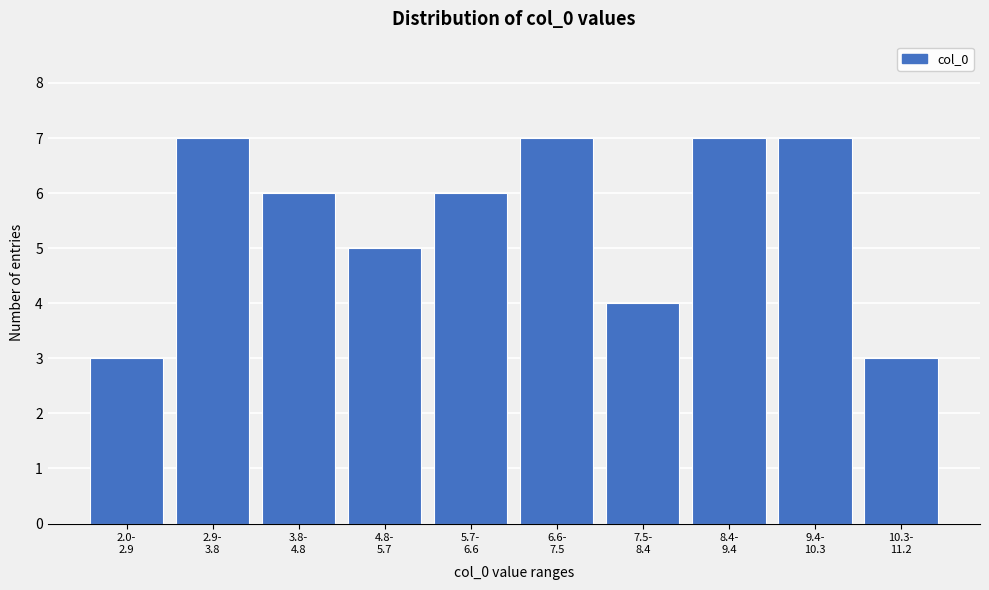

Reading right to left, what are all the values shown in this chart?

3	7	7	4	7	6	5	6	7	3